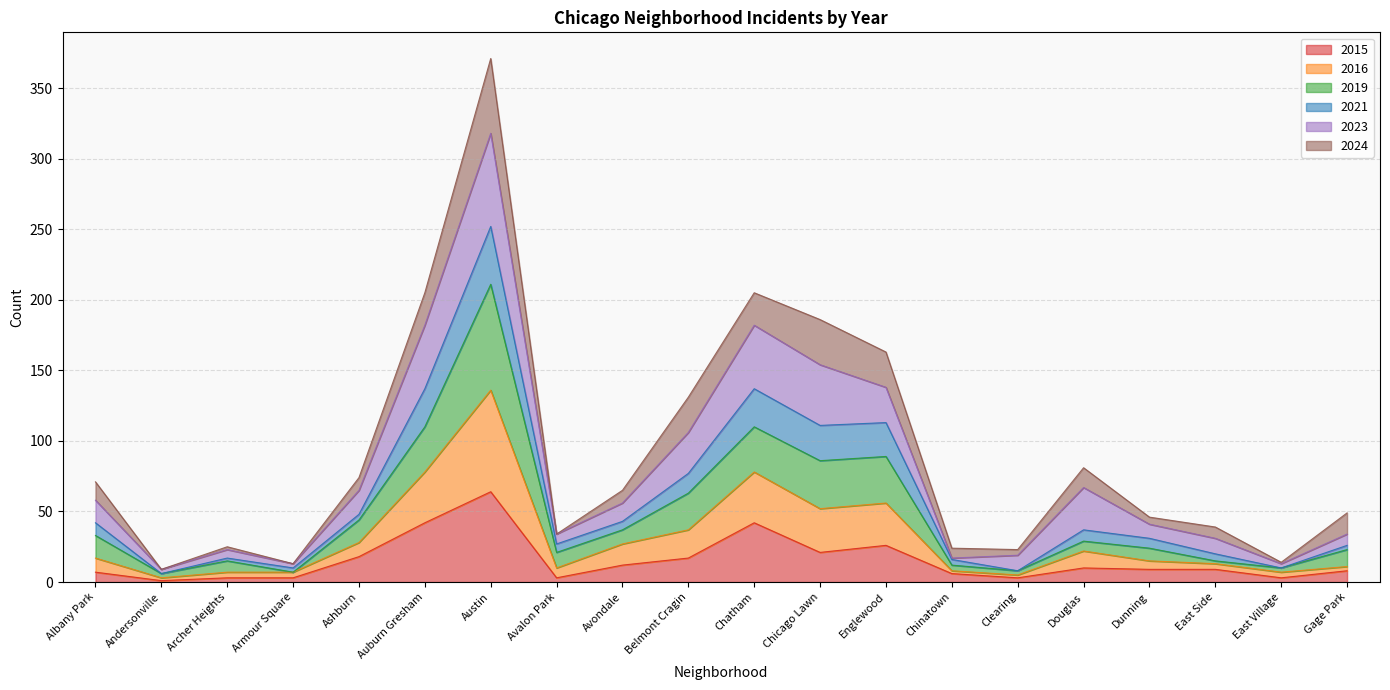

What is the minimum value shown in the chart?

1